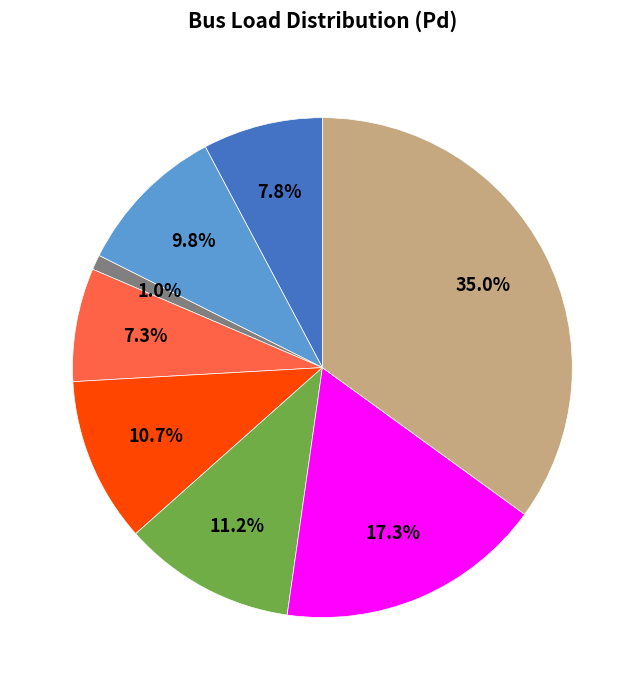

Does any single category account for the majority?

No